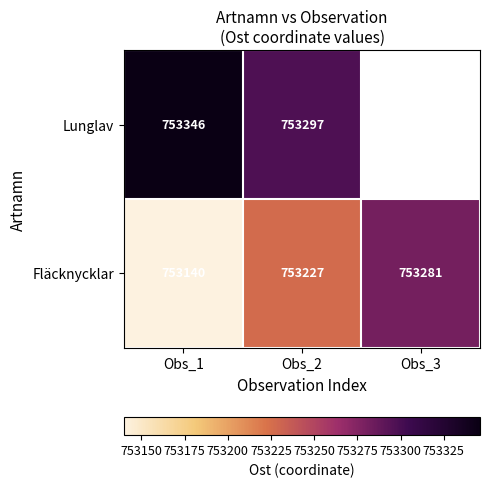

At which category is the sum across all series the highest?

Obs_2